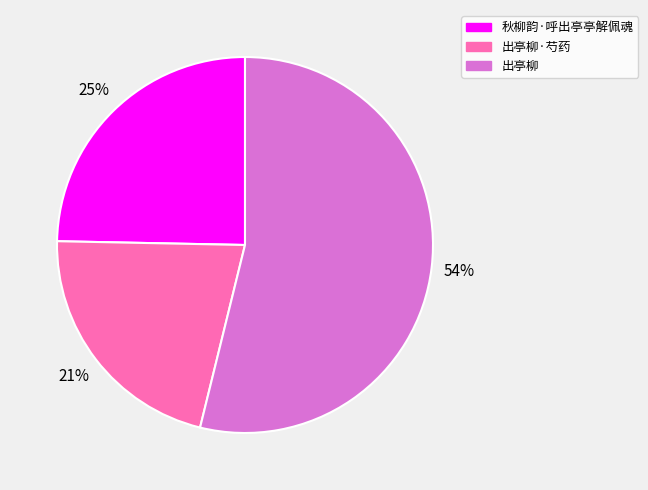

Approximately how many times larger is the value at 出亭柳·芍药 compared to 出亭柳?

0.4